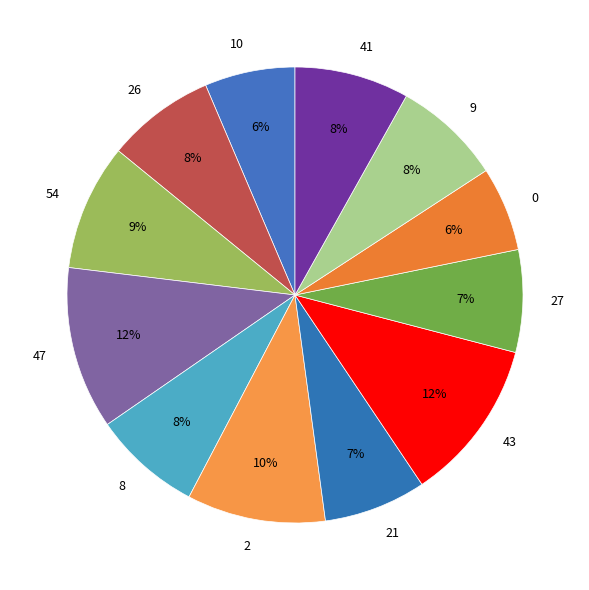

Count the number of slices in the pie.

12